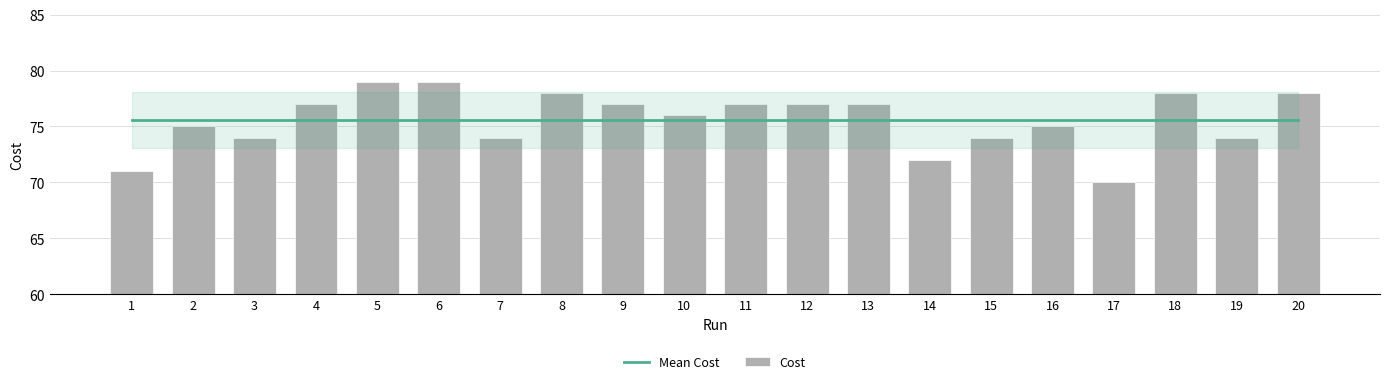

Which series has the largest total across all categories?

Mean Cost